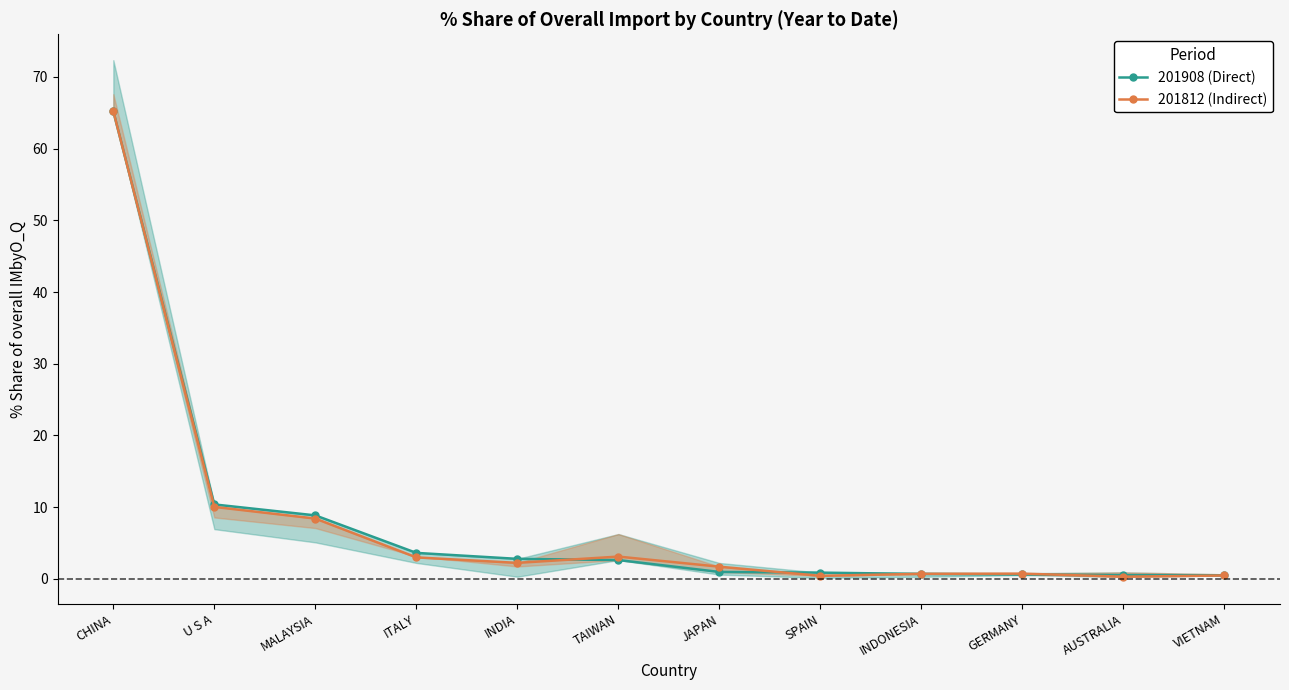

Where do 201908 (Direct) and 201812 (Indirect) first cross each other?

CHINA and U S A